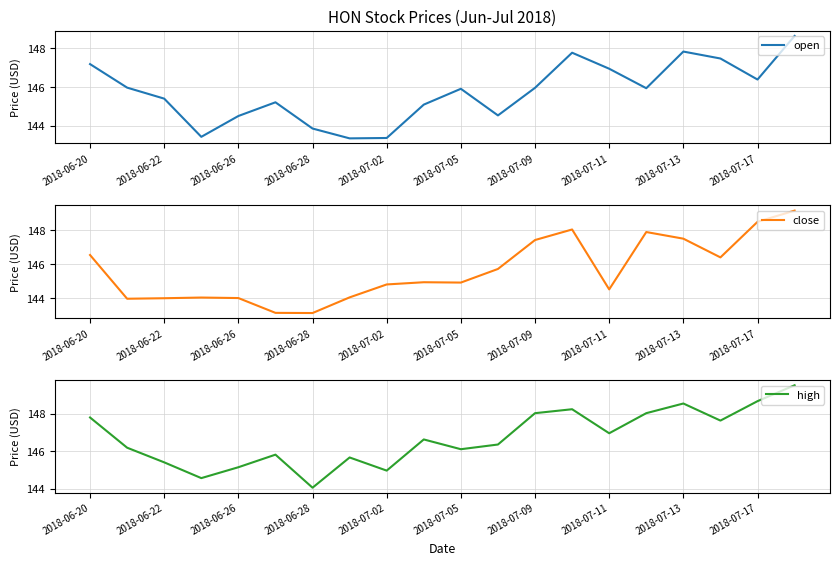

True or false: open has a value of 264.2 at 2018-07-13.

False